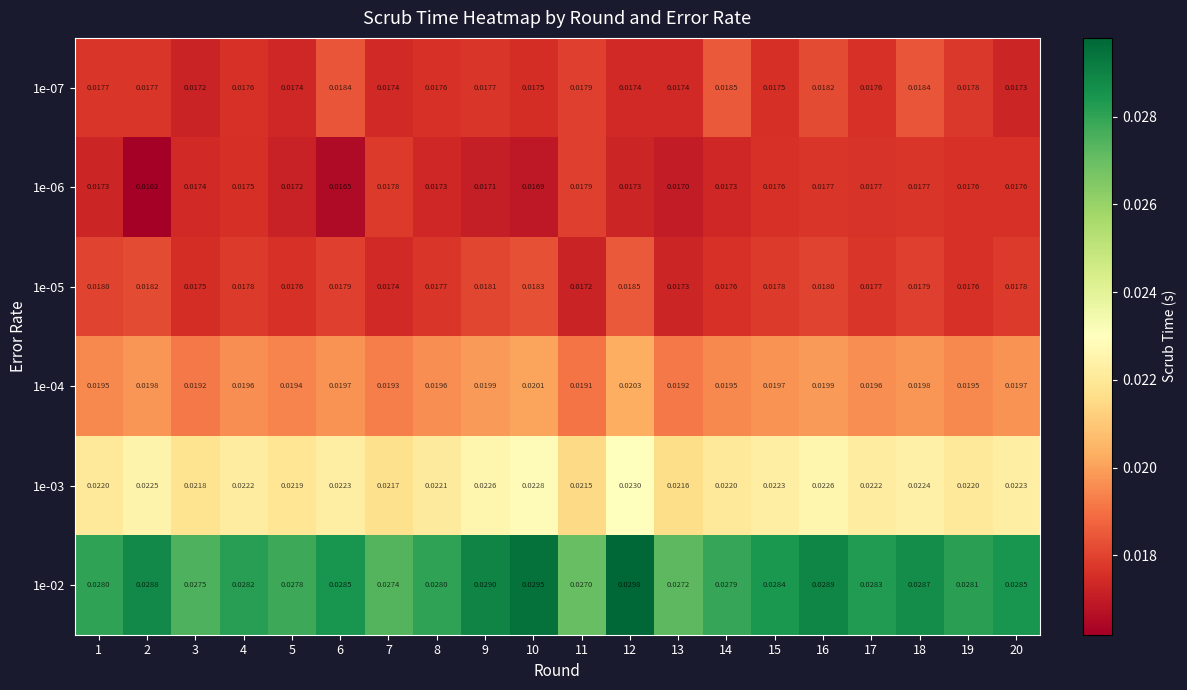

Is the value of 1e-02 at 1 greater than the value of 1e-05 at 3?

Yes